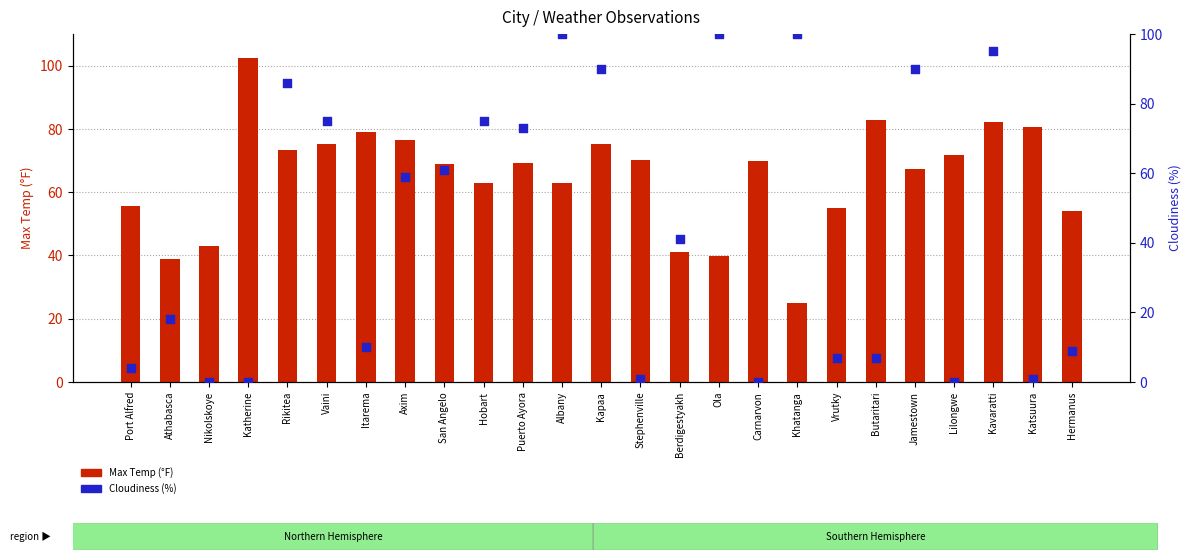

What is the total value across all series at Vaini?

150.4